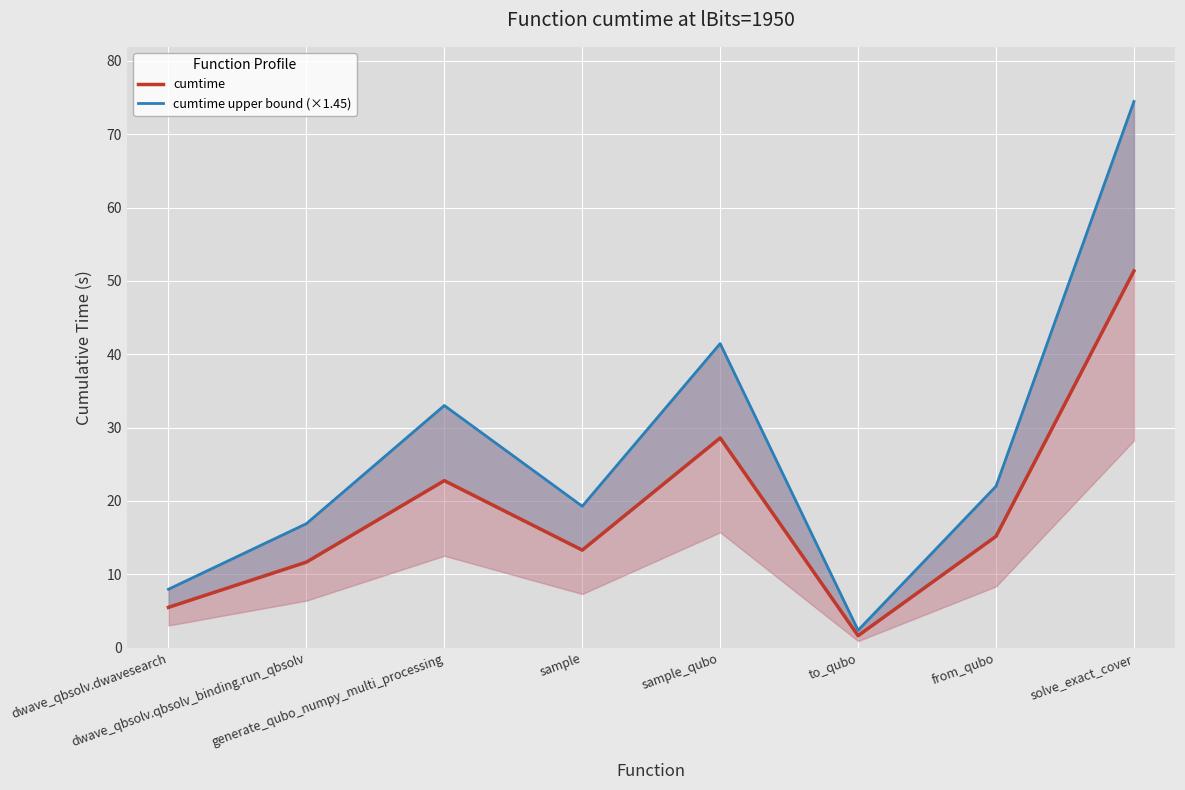

What is the difference between the second highest and minimum values in the cumtime series?

27.0